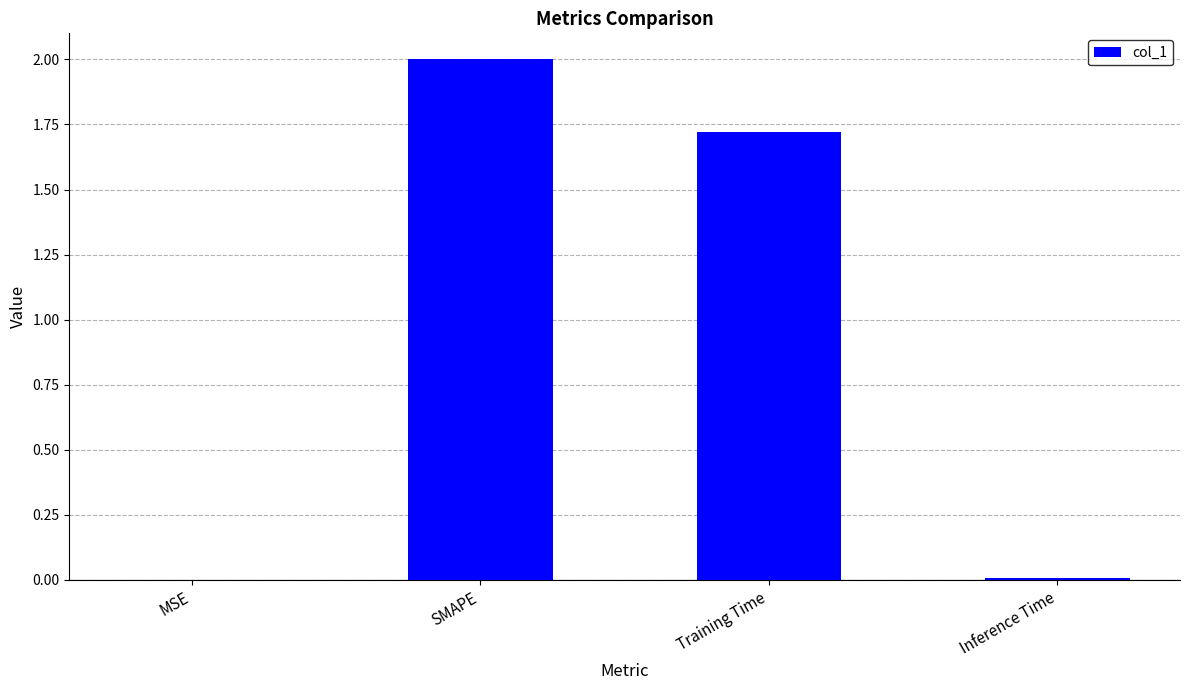

Which label corresponds to the largest value in the chart?

SMAPE